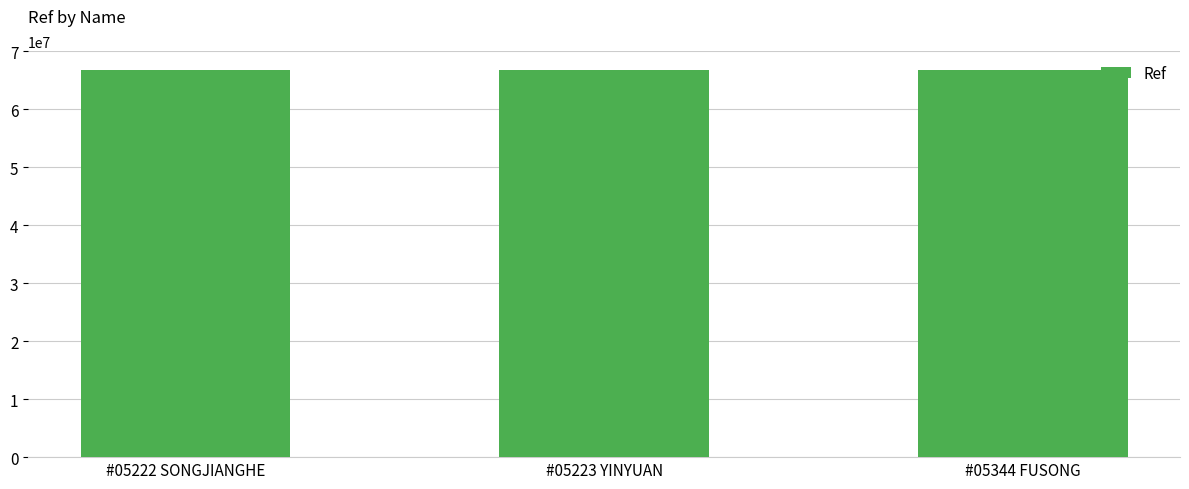

Is it true that the value at #05223 YINYUAN is 27997043?

False